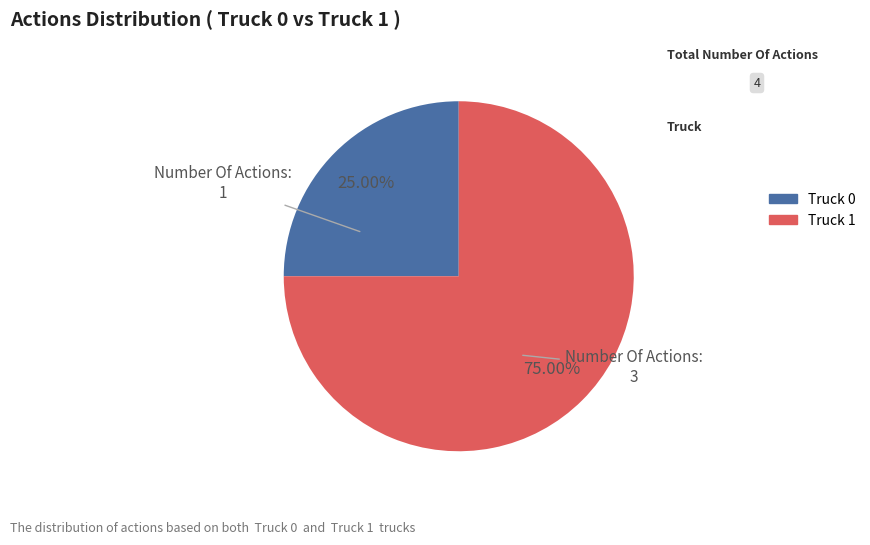

How much of the chart is everything except Truck 0?

75.0%